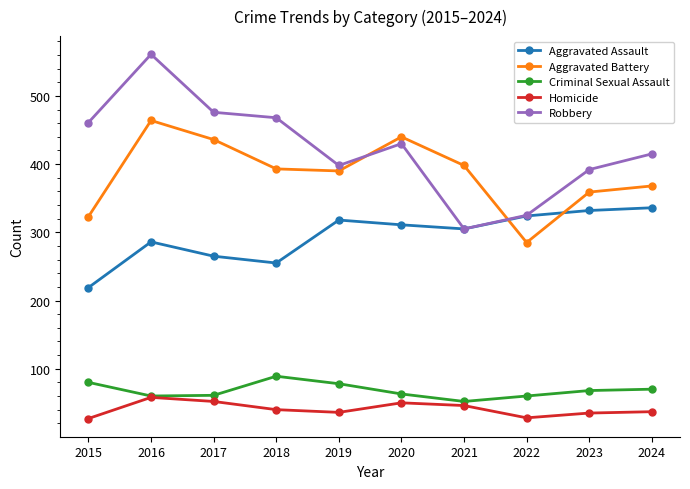

What is the sum of all Aggravated Battery values?

3856